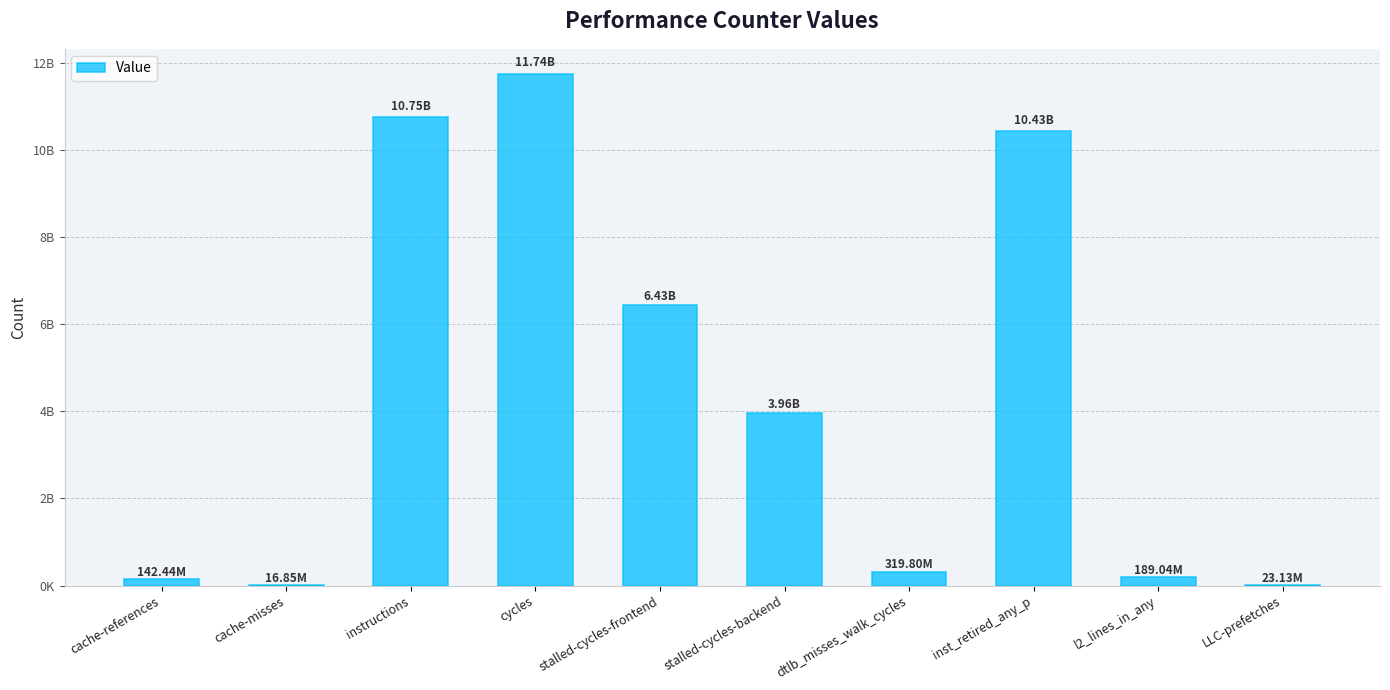

Read the value at stalled-cycles-backend, to the nearest 100.

3960281700